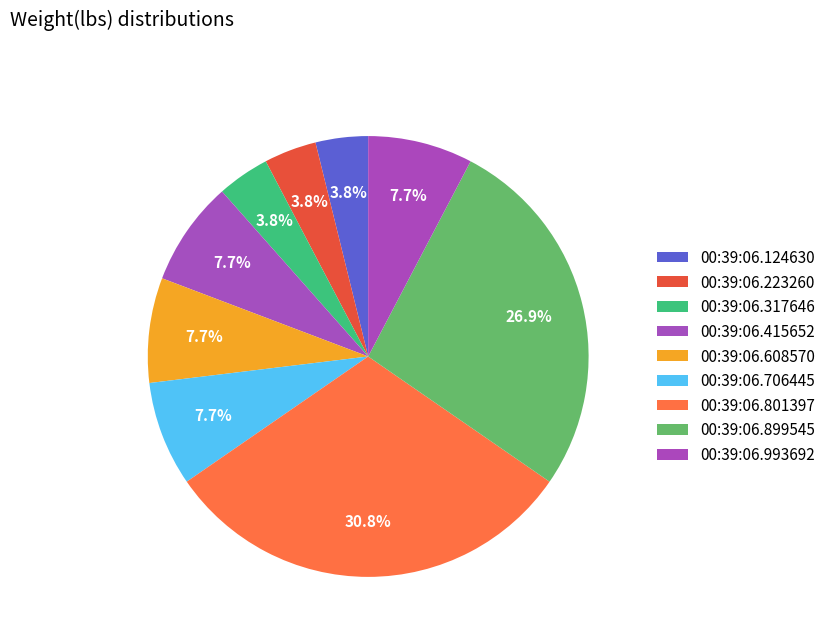

To the nearest percent, what is the difference between the 00:39:06.899545 and 00:39:06.124630 slice percentages?

23%